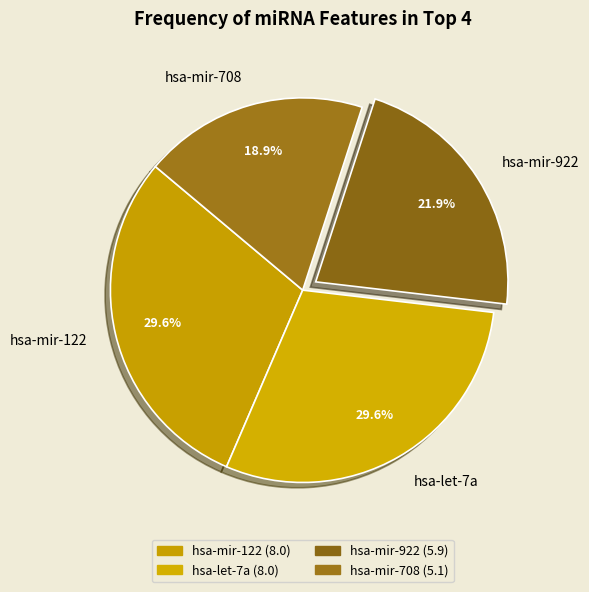

Count the number of slices in the pie.

4